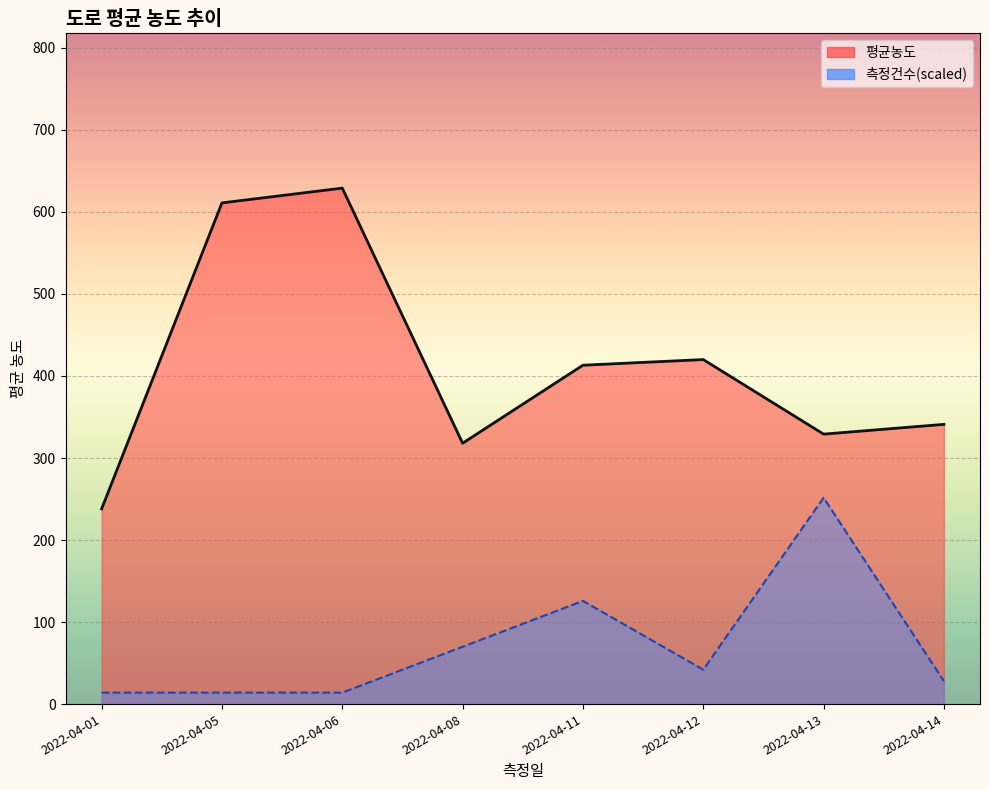

What are all the series names shown in the legend?

평균농도, 측정건수